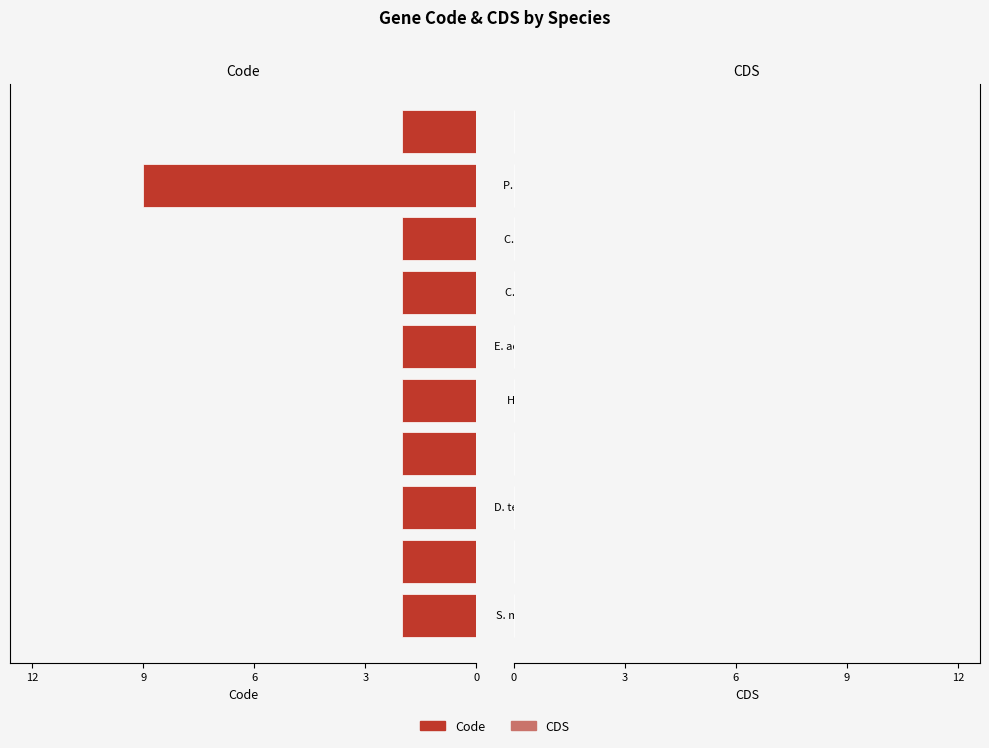

Reading top to bottom, transcribe all the data shown in this chart.

2	9	2	2	2	2	2	2	2	2